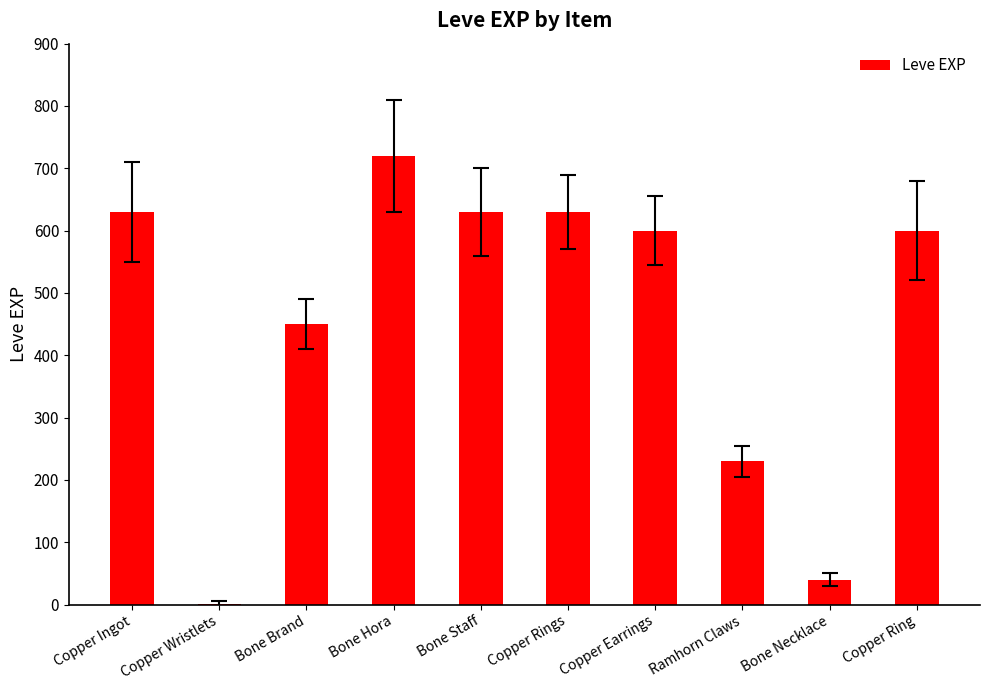

Count the number of data series in this chart.

1